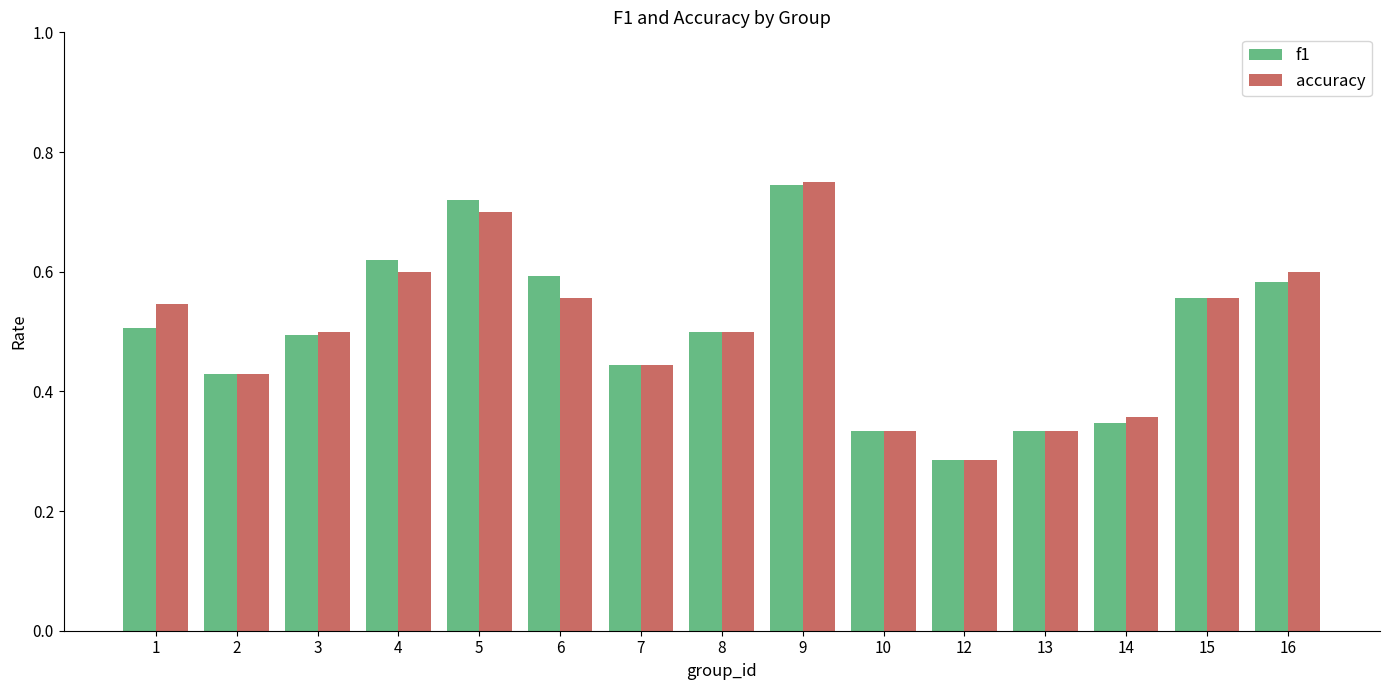

What is the sum of the f1 values at 6 and 1?

1.1